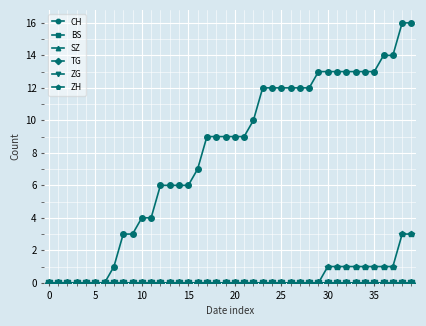

Is this an area chart (filled region under the line)?

No